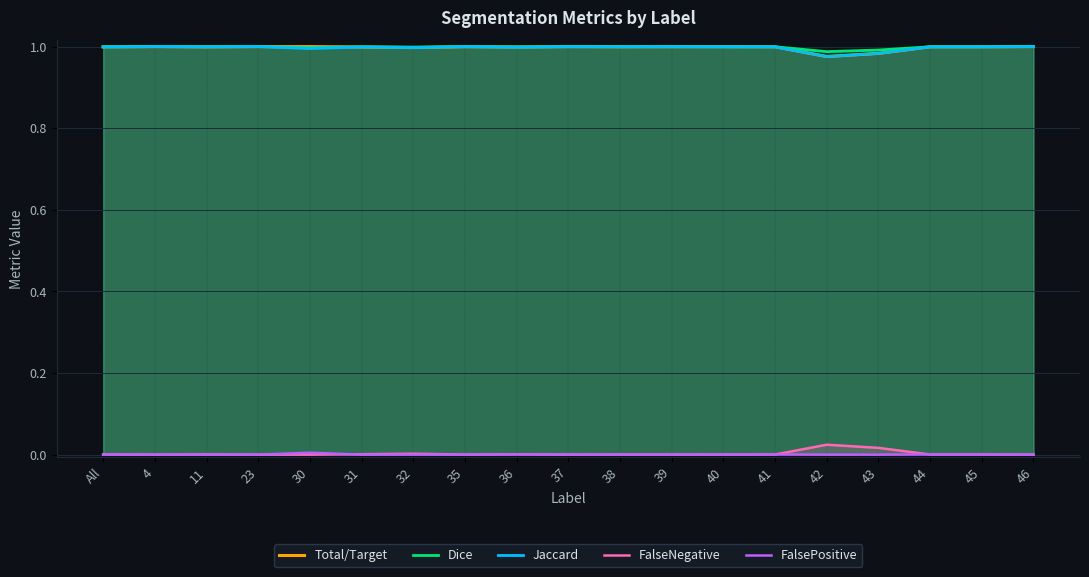

What is the difference between the highest and lowest values at 23?

1.0